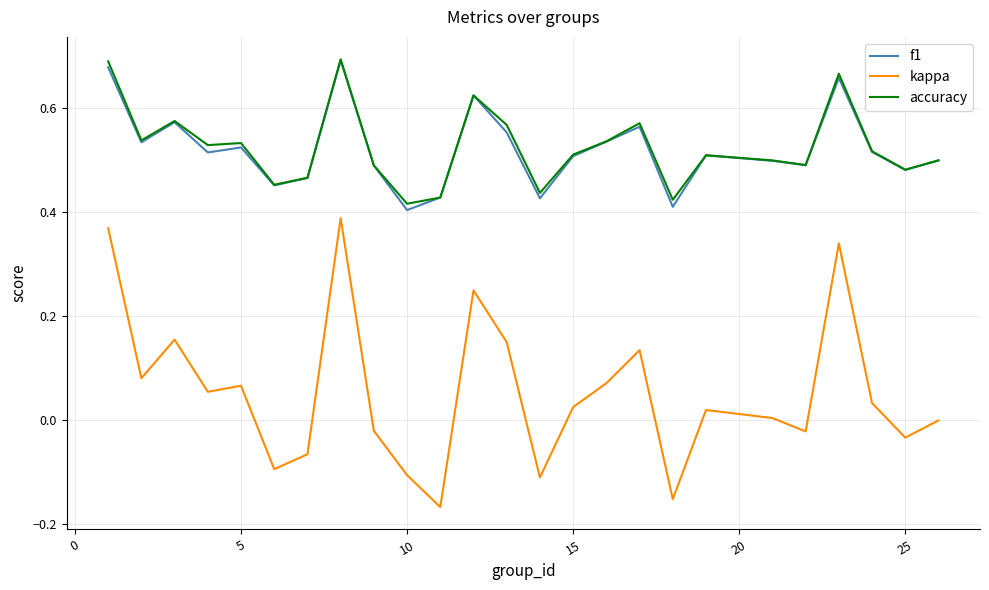

How many series are shown in this chart?

3